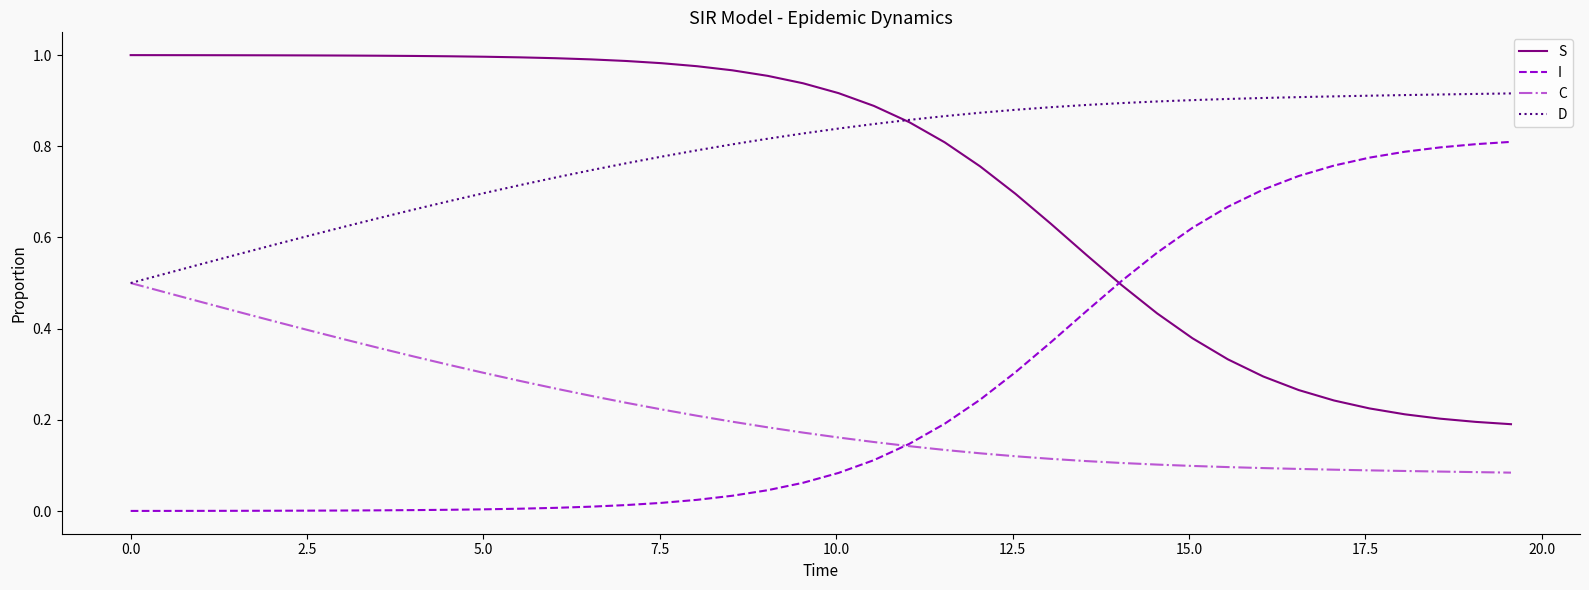

True or false: C and S cross at least once.

False